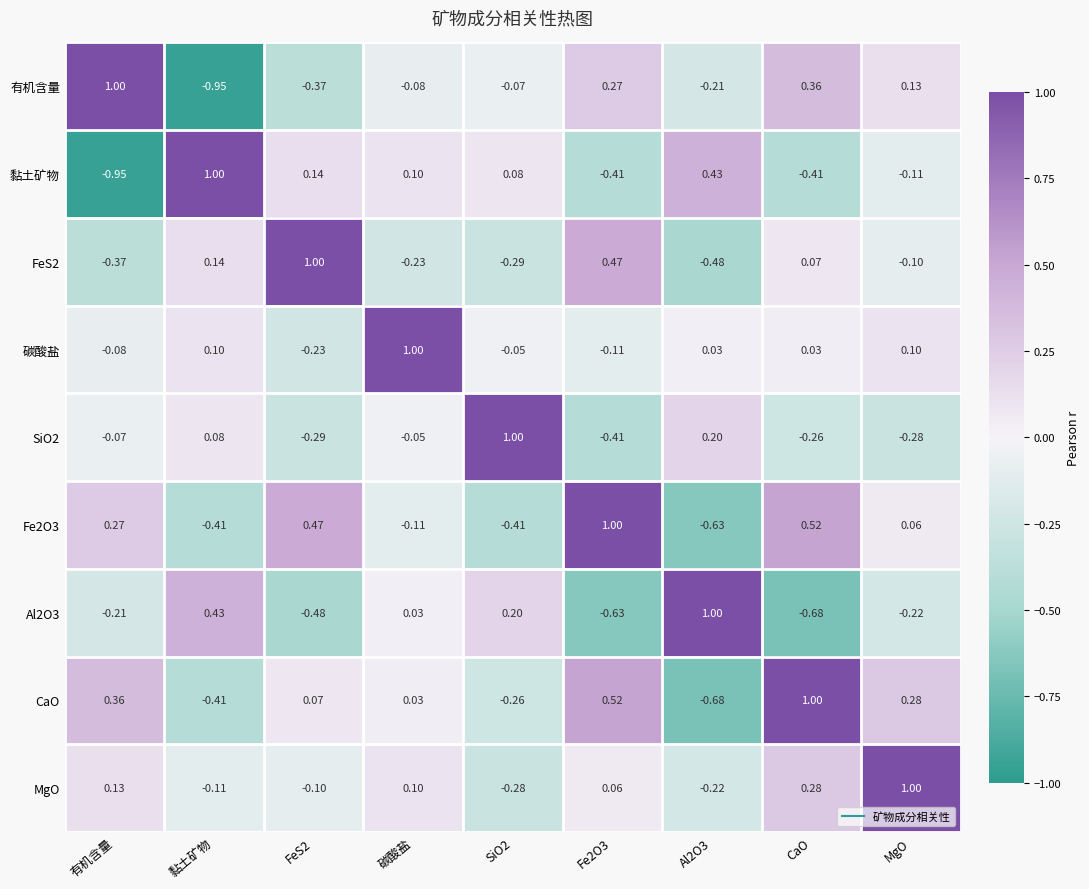

Is the value of 有机含量 at Fe2O3 greater than the value of CaO at SiO2?

Yes